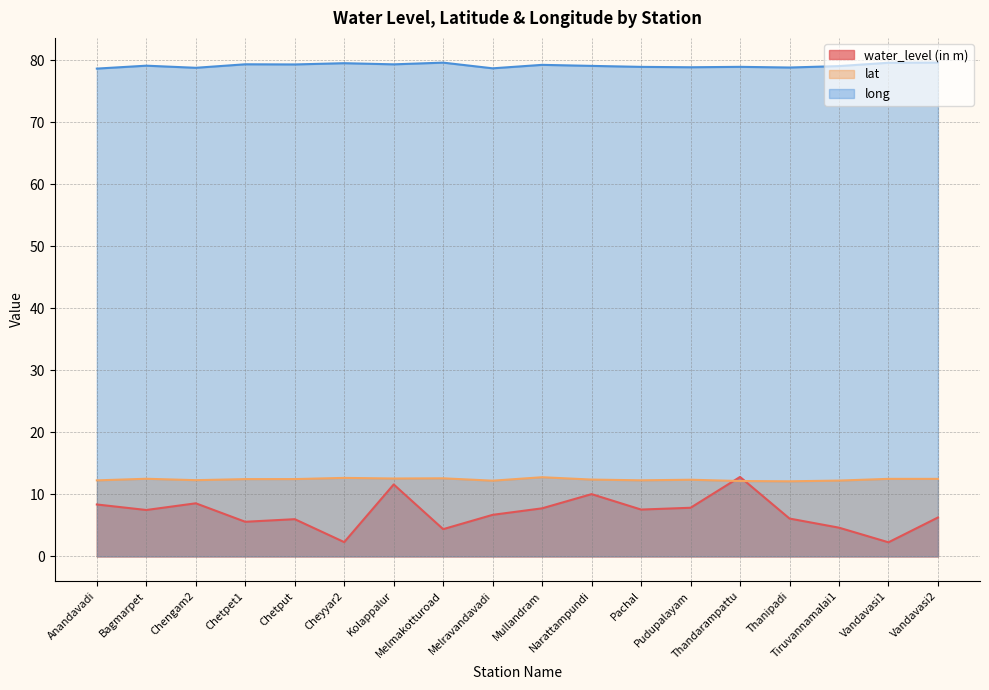

What is the sum of all lat values?

223.3